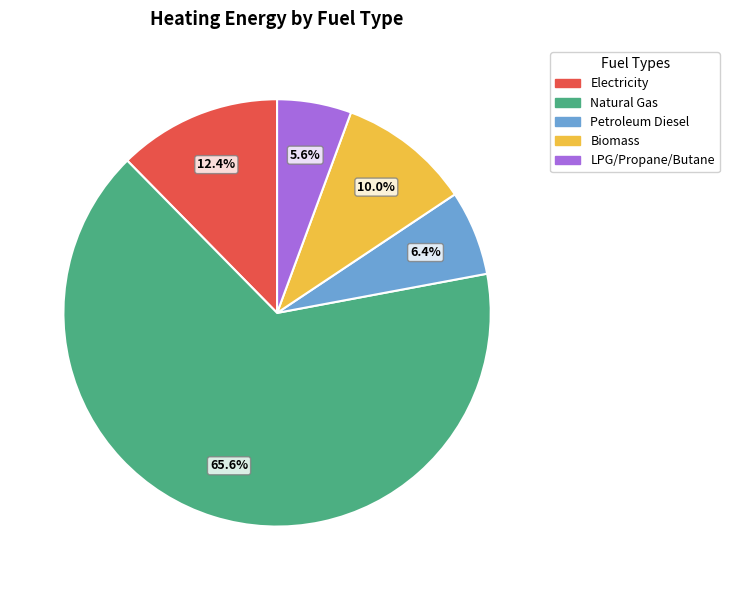

How many slices are in this pie chart?

5